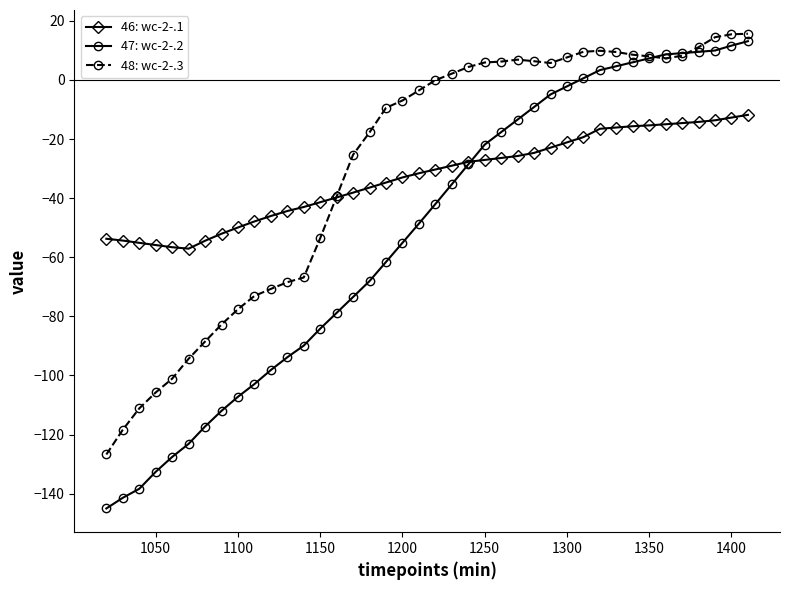

What is the value of the 48: wc-2-.3 point at the 25th from the left?

6.2